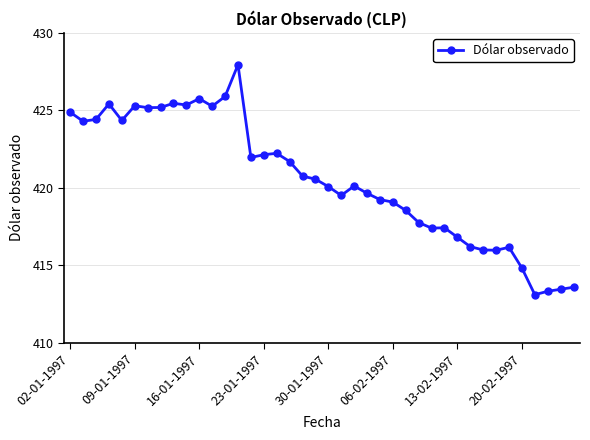

How many lines are shown in the chart?

1